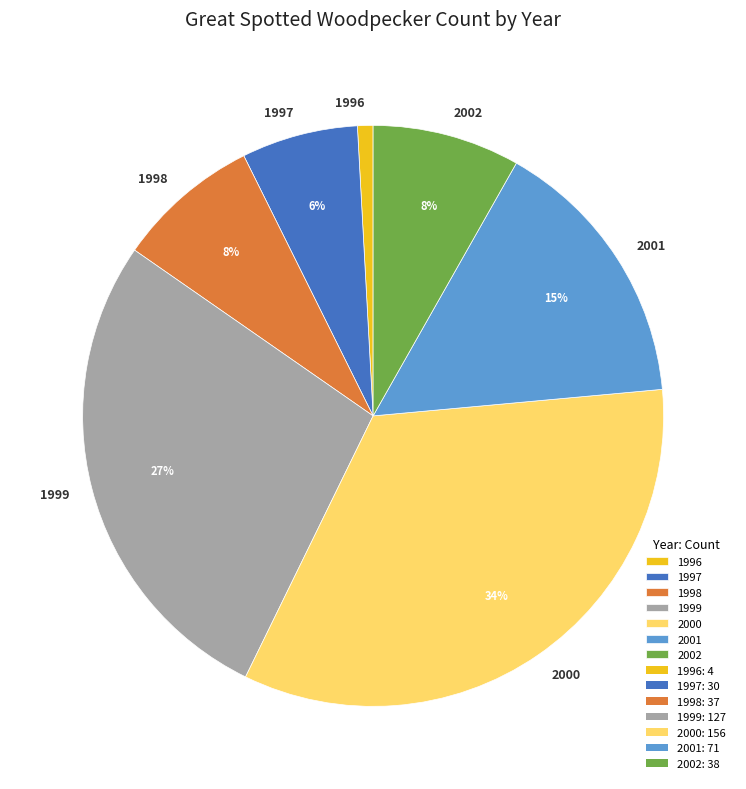

Which category has the biggest portion of the pie?

2000